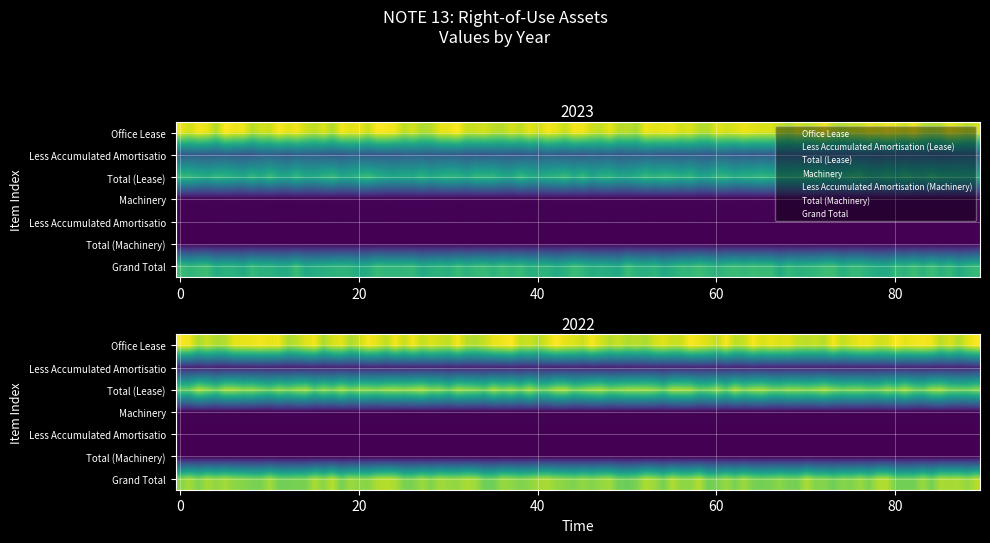

Is the value of Grand Total at 2022 greater than the value of Machinery at 2023?

Yes